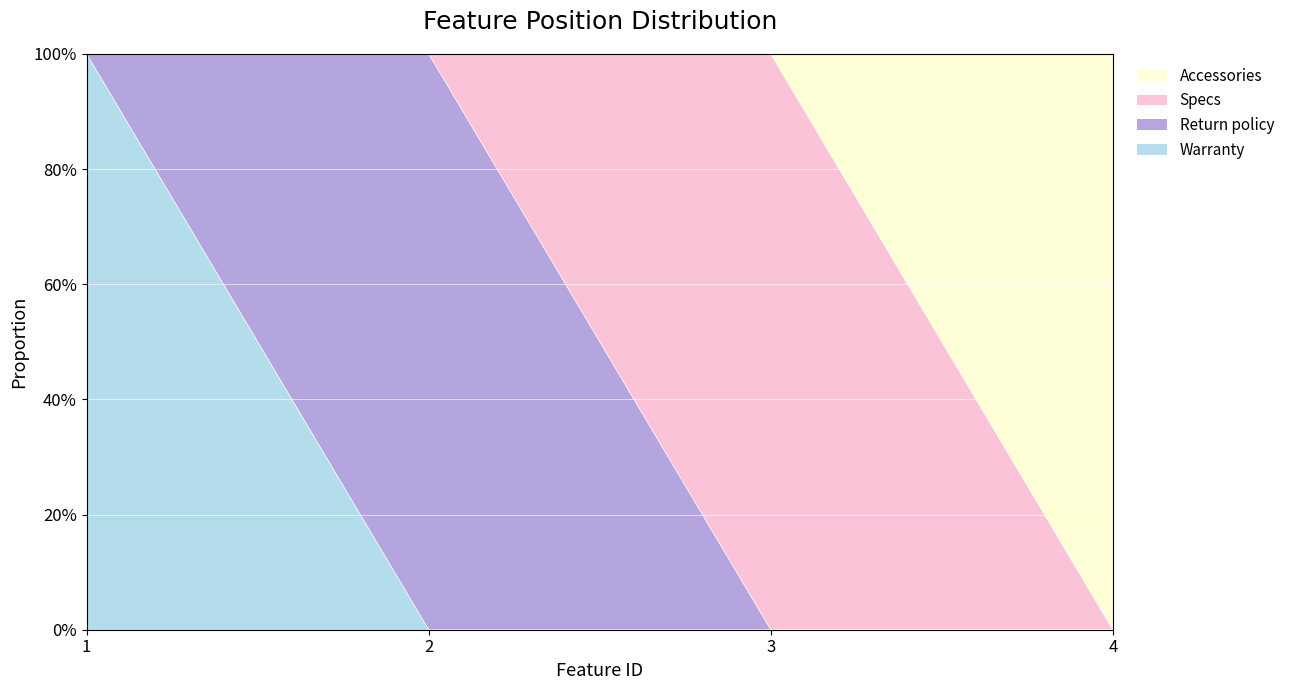

Does the chart display data point markers on the line(s)?

No